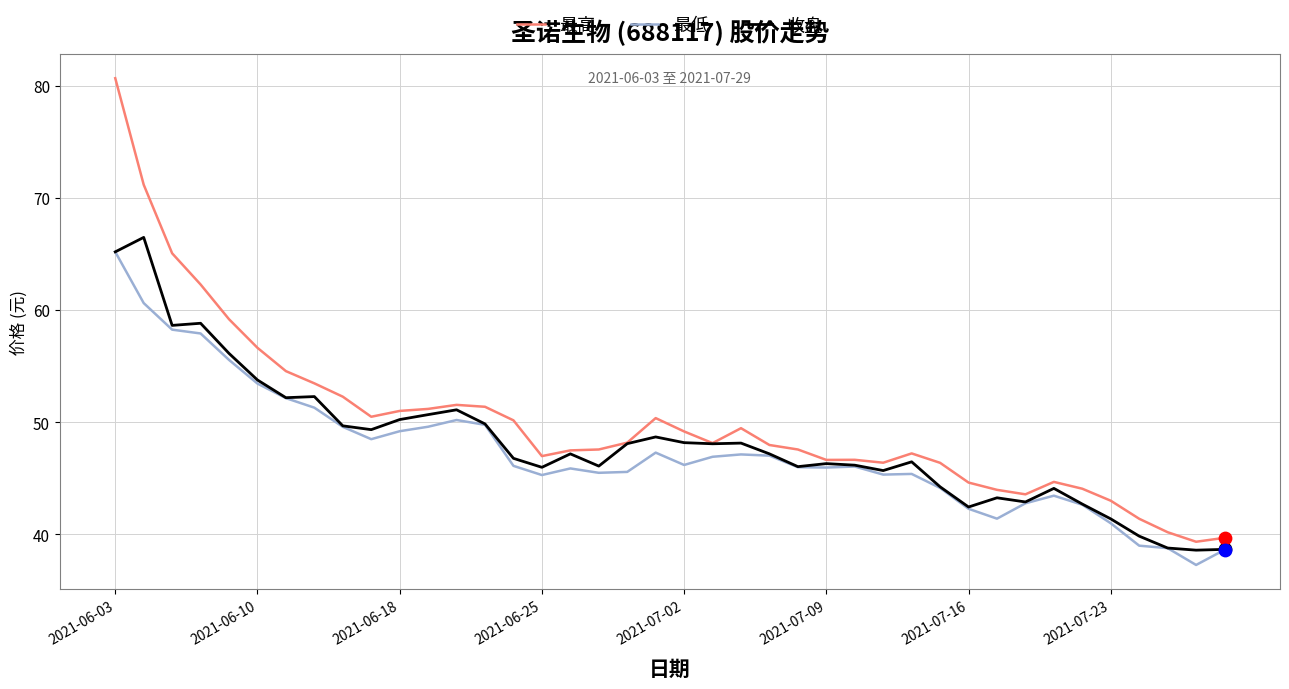

What is the maximum value shown in the chart?

80.7